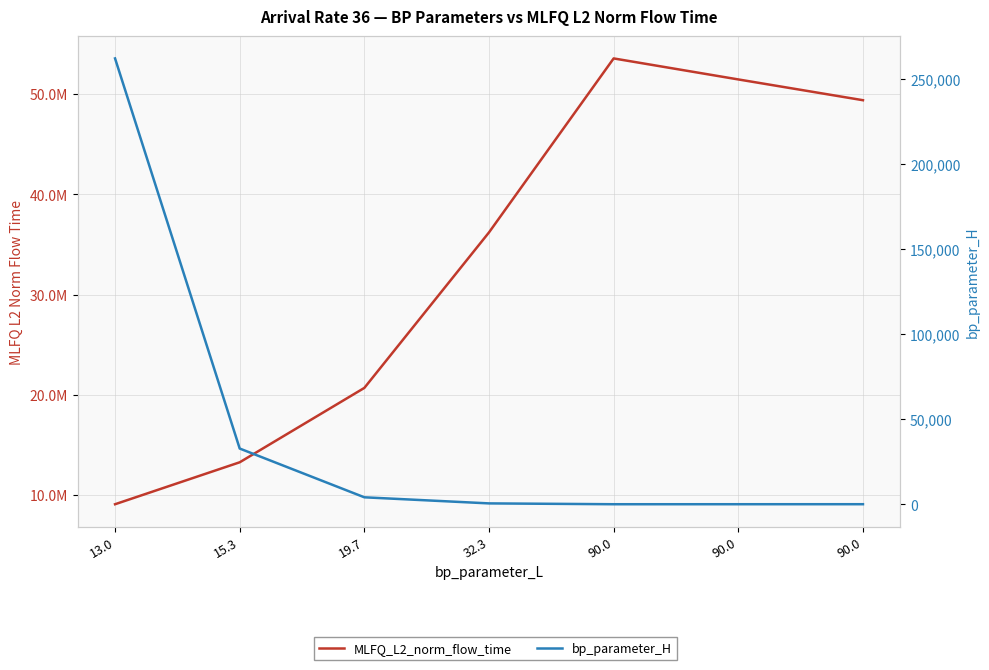

Is this an area chart (filled region under the line)?

No